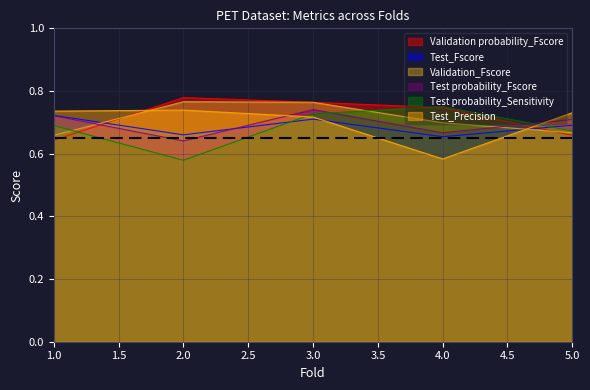

Is the value of Validation_Fscore at 4.0 greater than the value of Test probability_Fscore at 5.0?

No